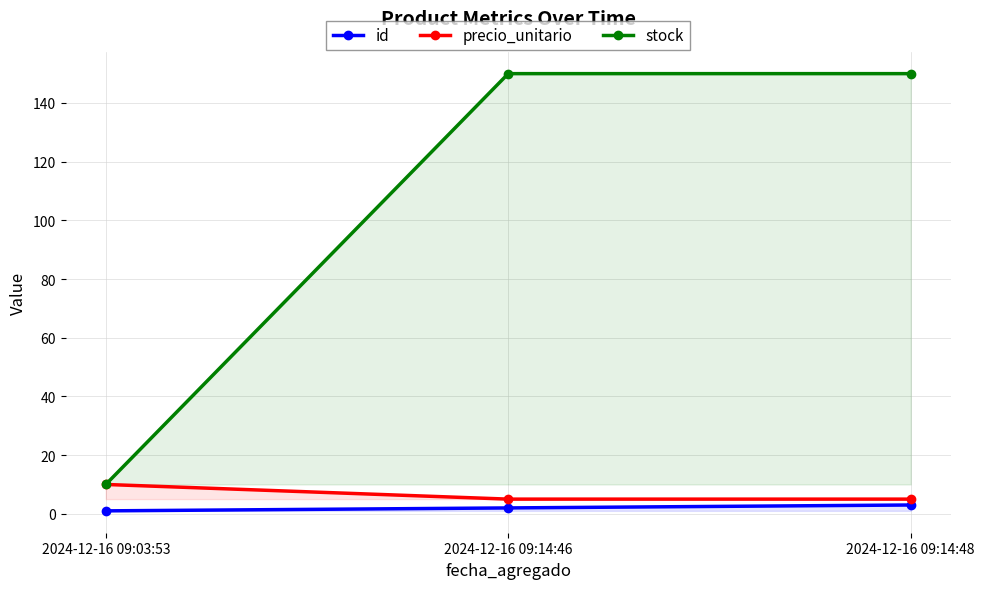

What is the sum of the stock values at 2024-12-16 09:14:48 and 2024-12-16 09:14:46?

300